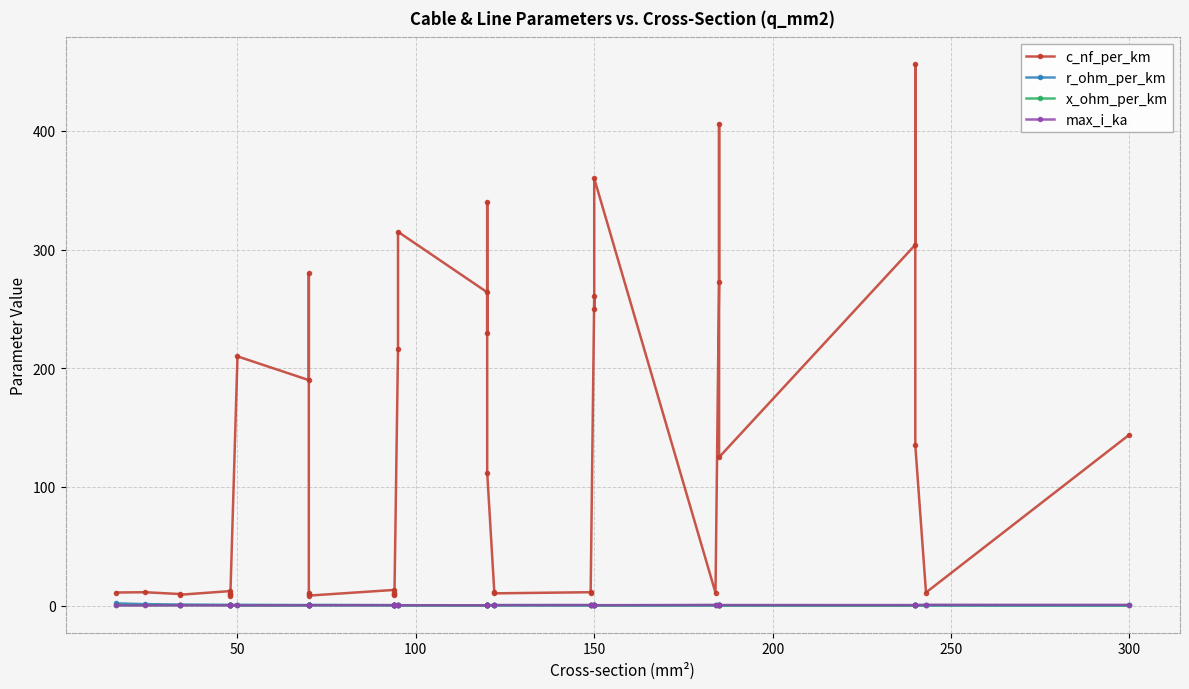

Which series has the largest total across all categories?

c_nf_per_km